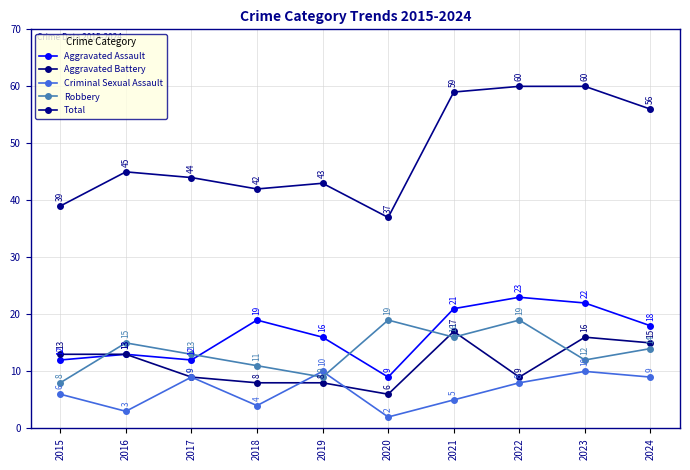

What is the value of the Criminal Sexual Assault point at the 4th from the left?

4